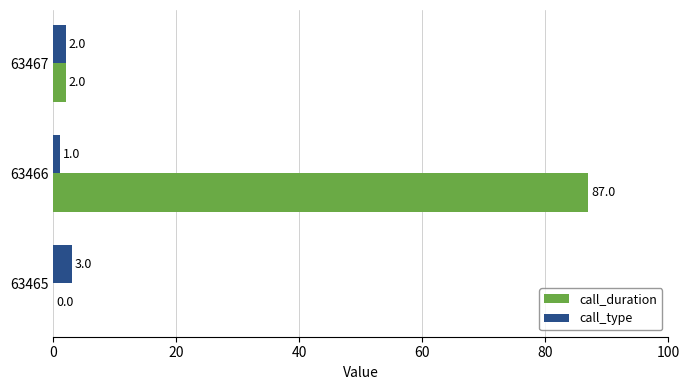

What is the maximum value shown in the chart?

87